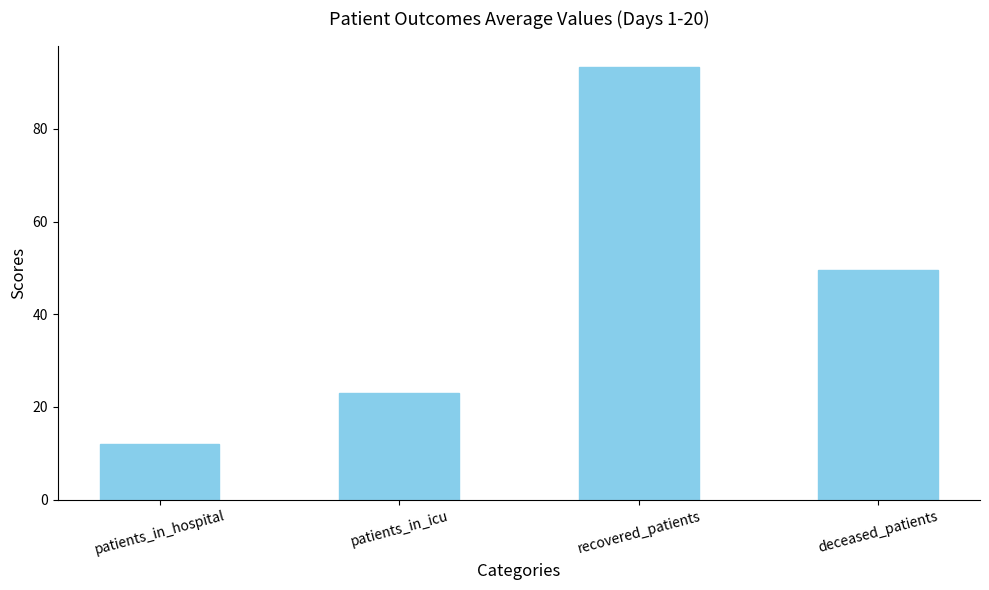

What is the label of the 2nd bar from the left?

patients_in_icu